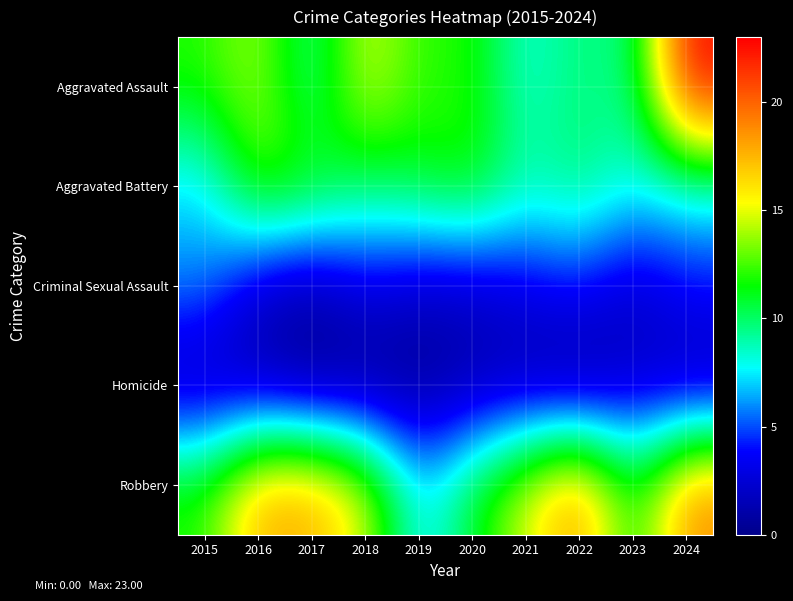

At 2016, list the series in order from smallest to largest.

Homicide, Criminal Sexual Assault, Aggravated Battery, Aggravated Assault, Robbery